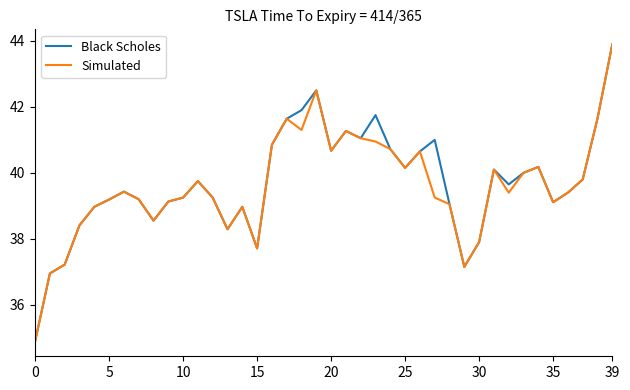

What is the maximum value for Black Scholes?

43.9